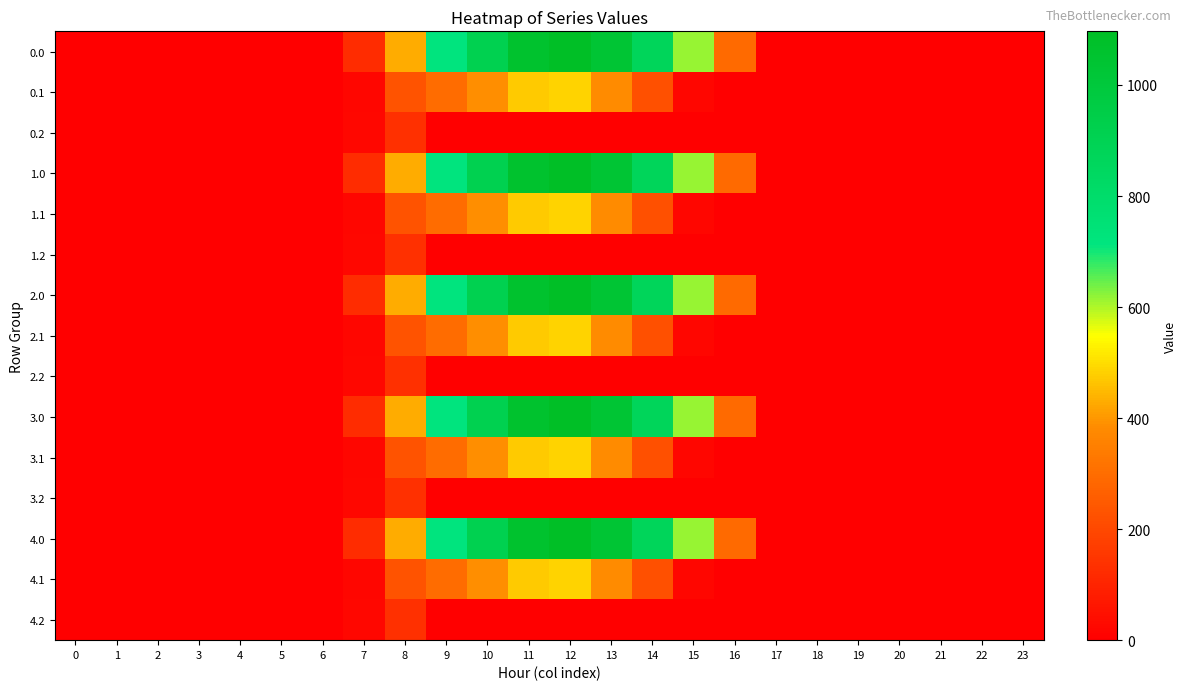

What is the maximum value shown in the chart?

1096.7